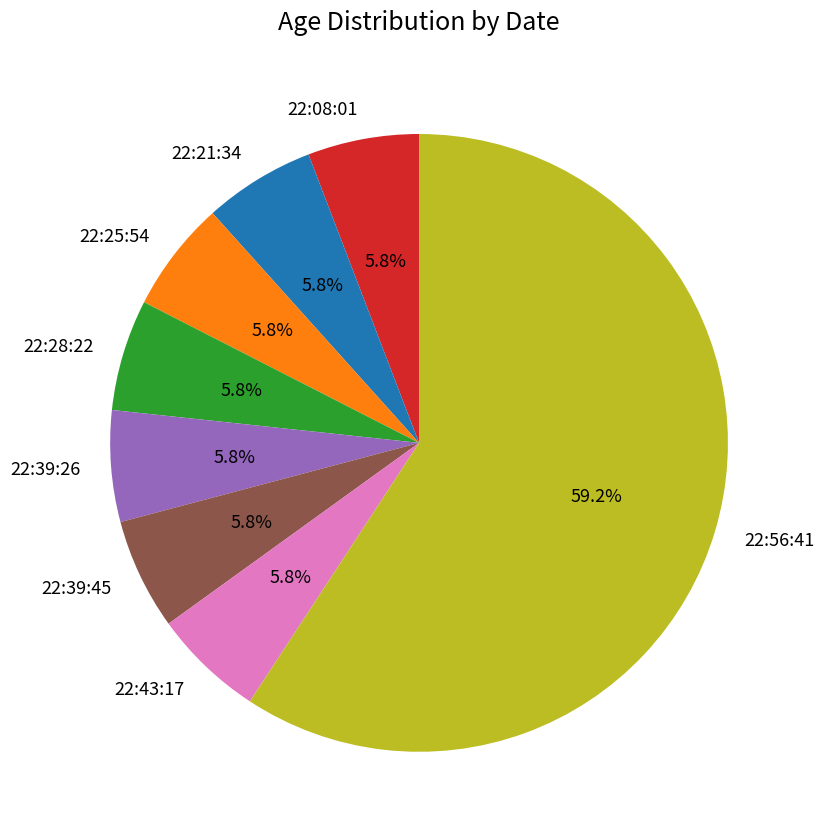

Is there a majority slice in this chart?

Yes